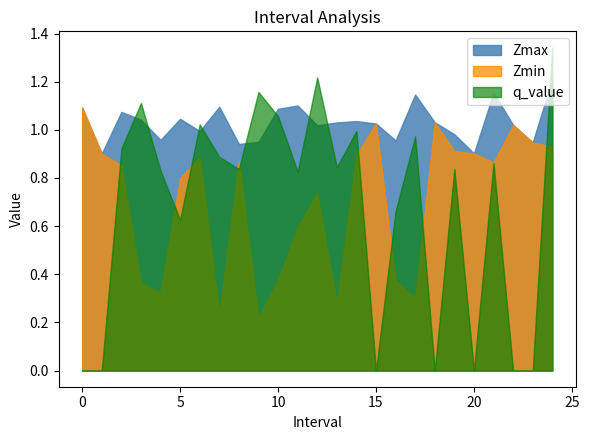

The q_value series shows 0.9 at 7. True or false?

True